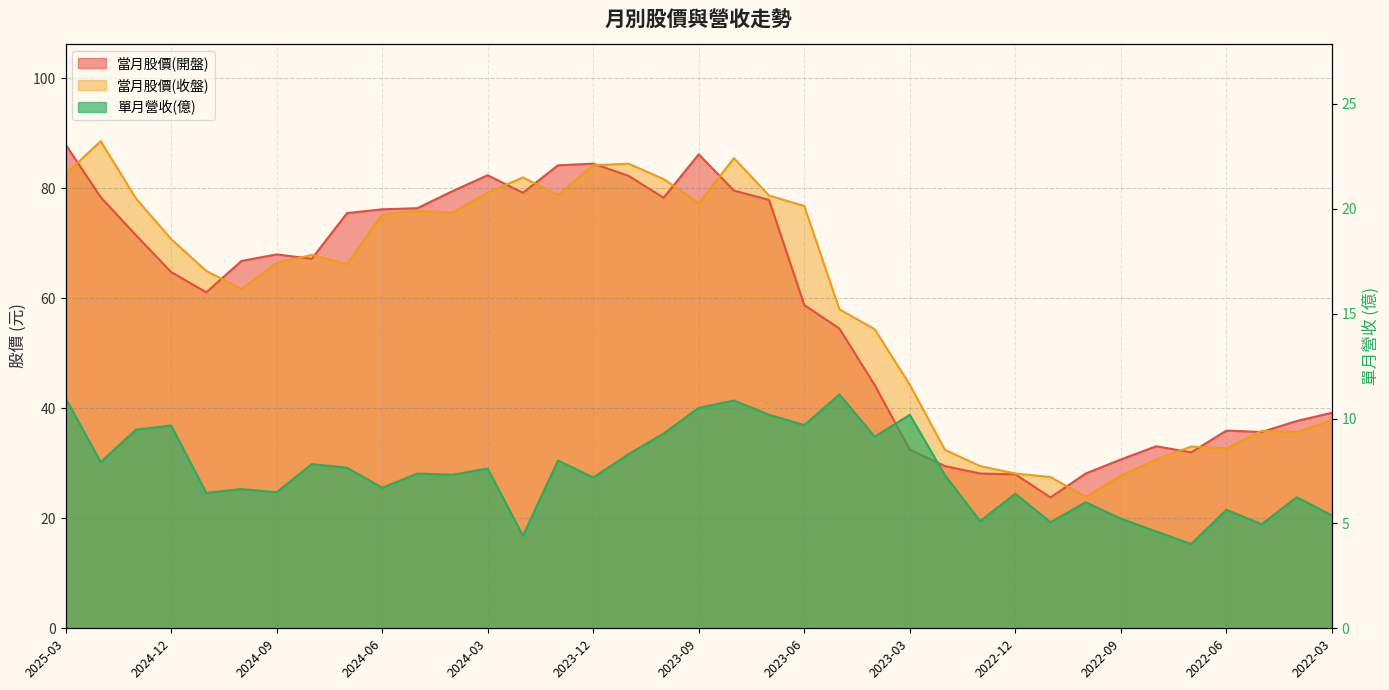

At which label does 當月股價(收盤) first exceed 66?

2025-03